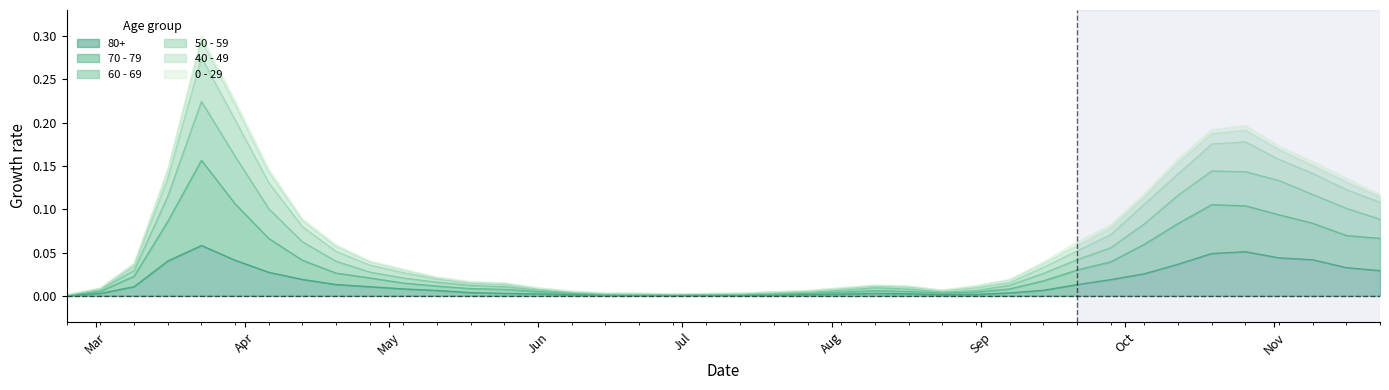

What is the total value across all series at 2020-09-14?

0.1